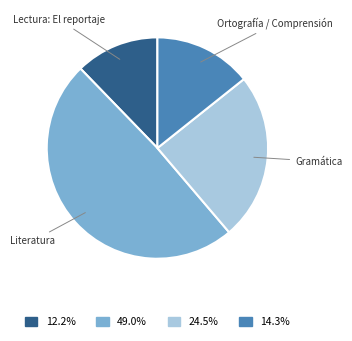

Is there any slice that represents more than half of the pie?

No